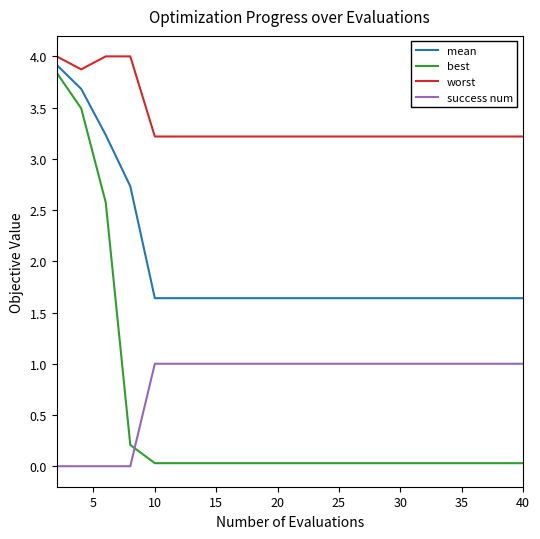

Which series has the largest total across all categories?

worst